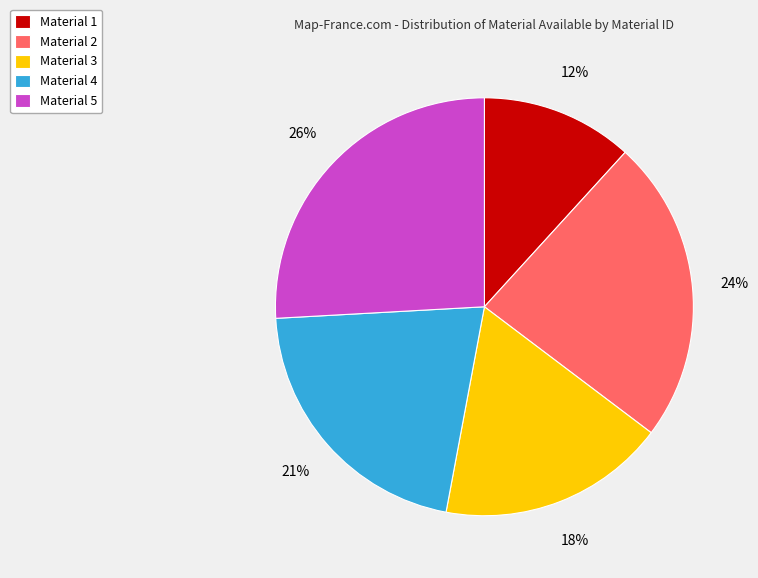

Is there any slice that represents more than half of the pie?

No